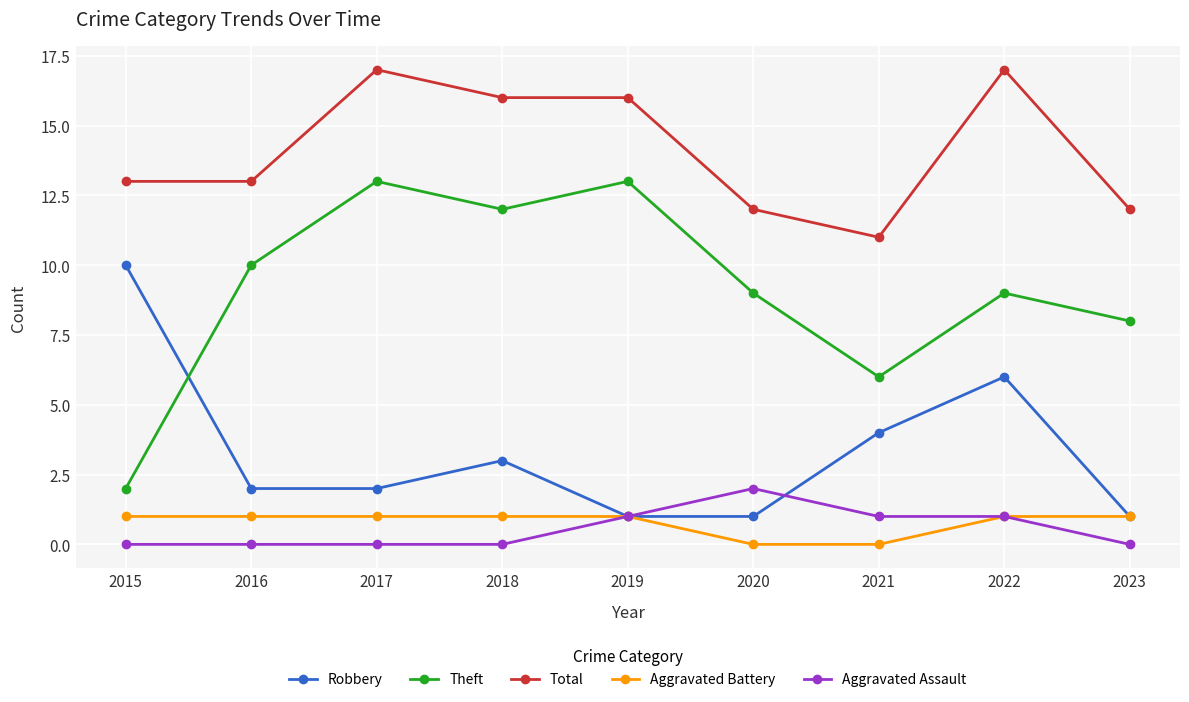

What is the maximum value shown in the chart?

17